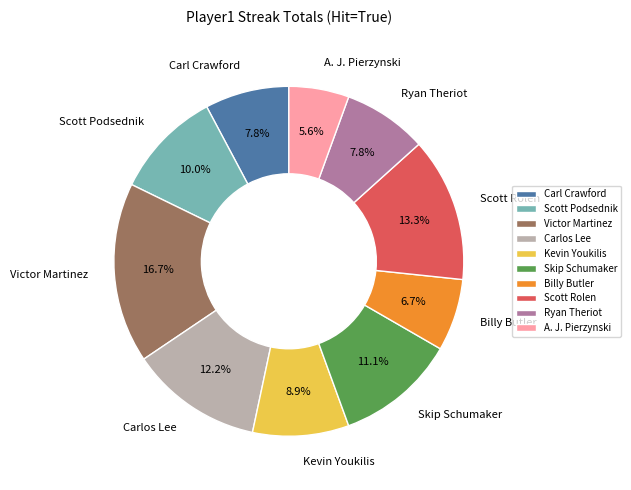

Which has a higher value, Scott Rolen or Carlos Lee?

Scott Rolen